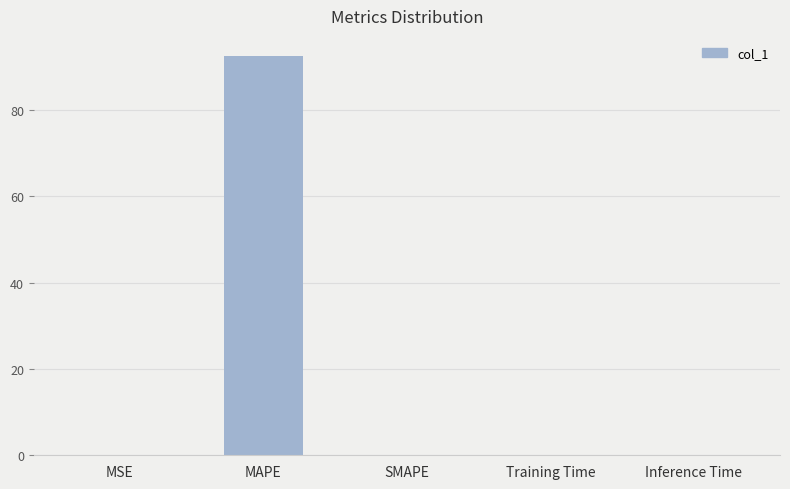

Which category has the highest value across all series?

MAPE